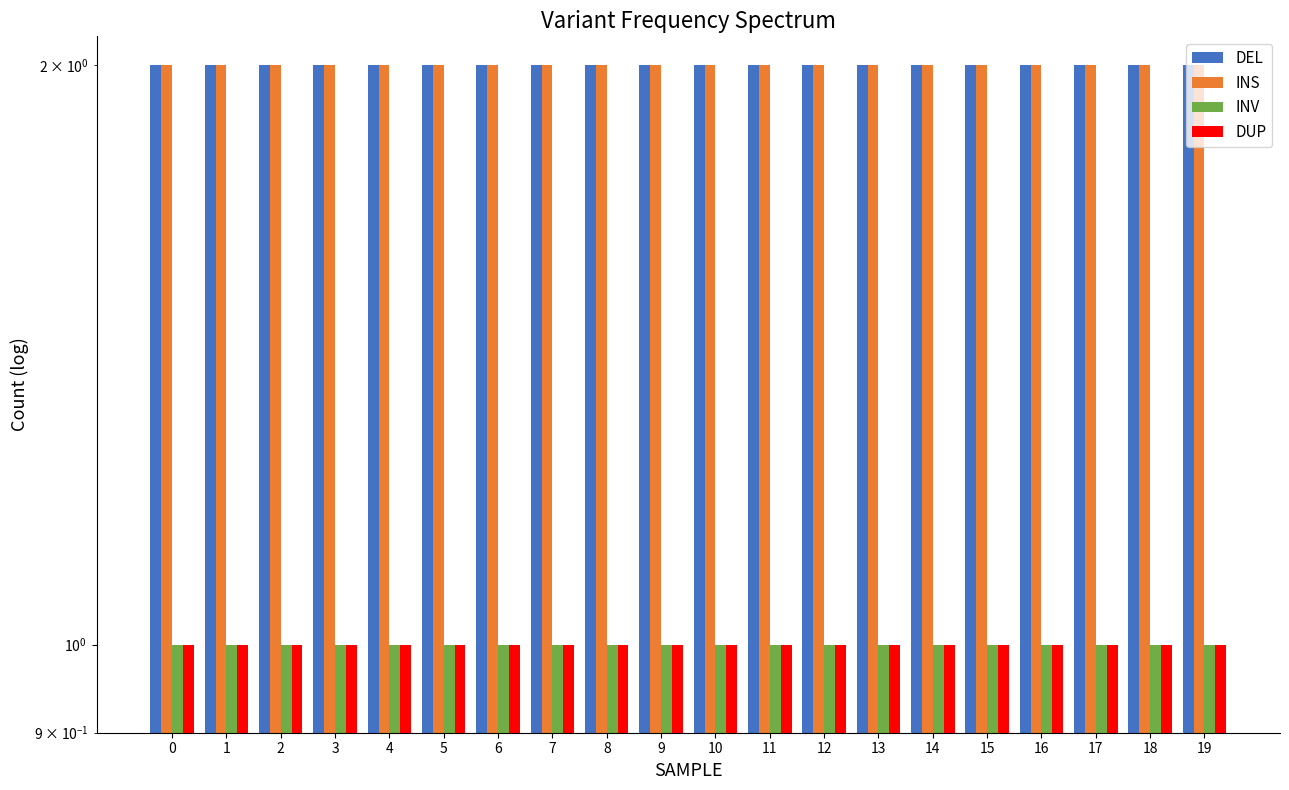

Does the chart contain stacked bars?

No